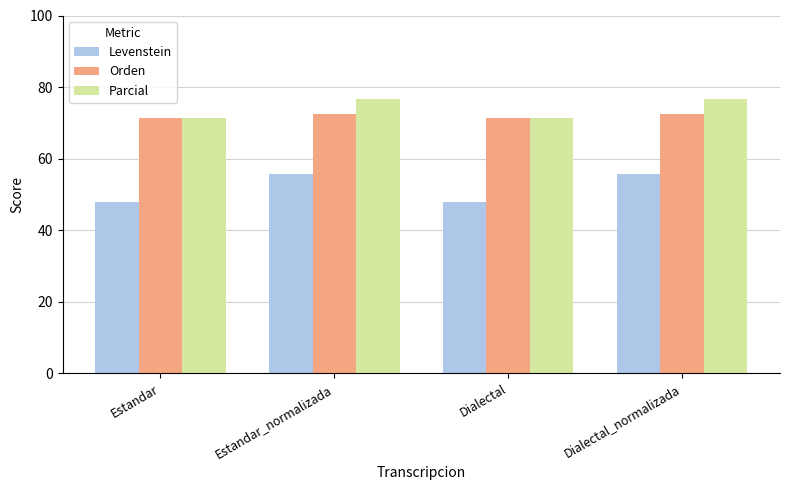

At Dialectal_normalizada, list the series in order from smallest to largest.

Levenstein, Orden, Parcial